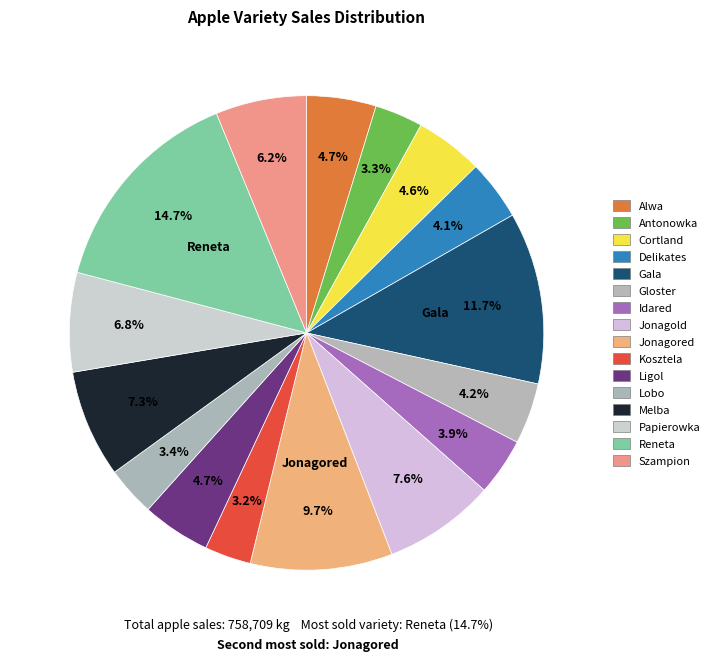

Which slice is the largest?

Reneta